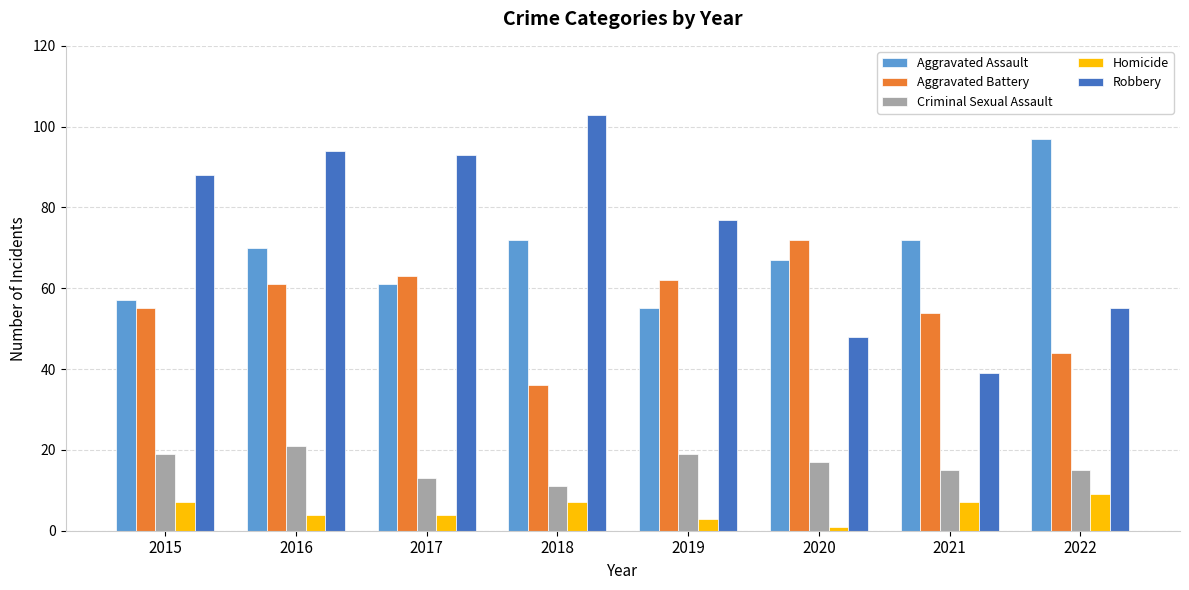

What is the difference between the maximum and minimum values in the Criminal Sexual Assault series?

10